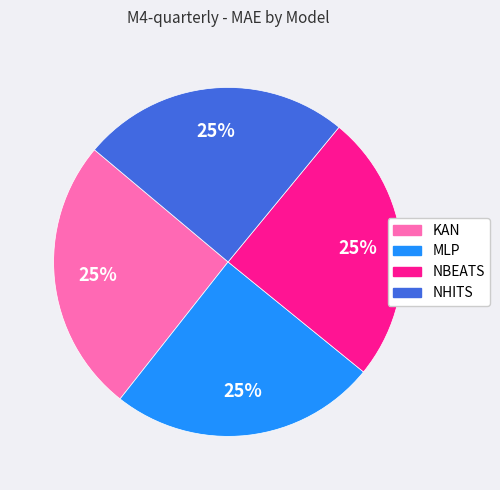

What is the ratio of the value at MLP to the value at NBEATS?

1.0